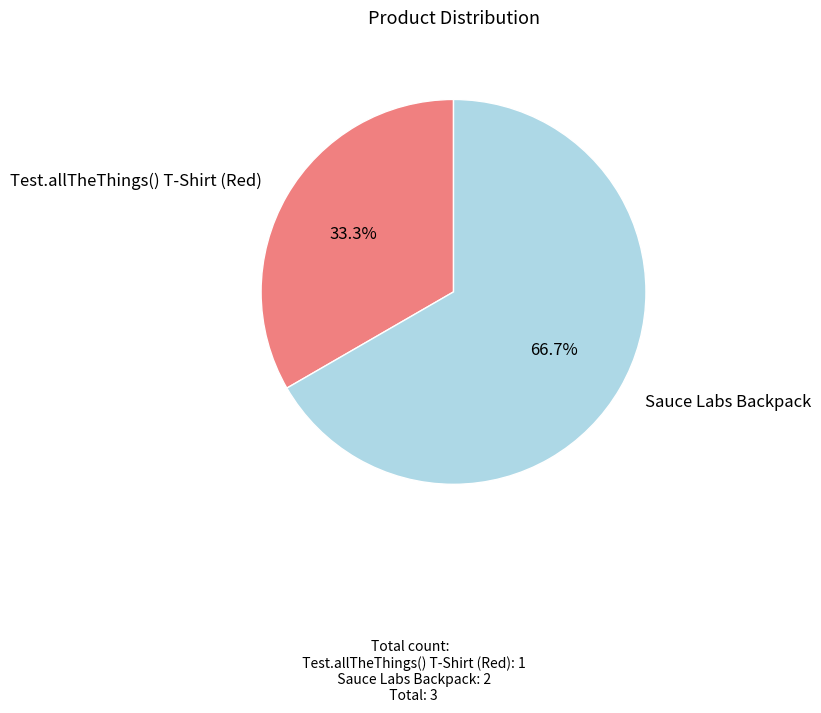

To the nearest percent, what is the average slice percentage?

50%